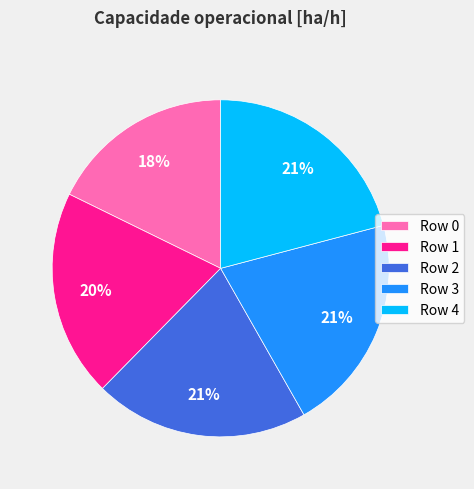

Count the number of slices in the pie.

5